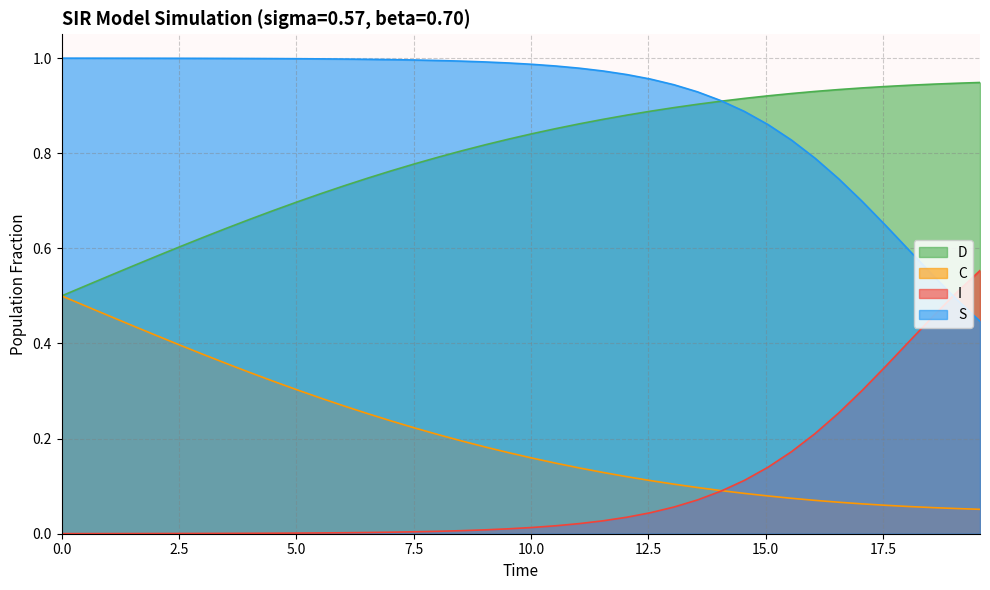

Which series ends up on top after the final intersection of S and I?

I